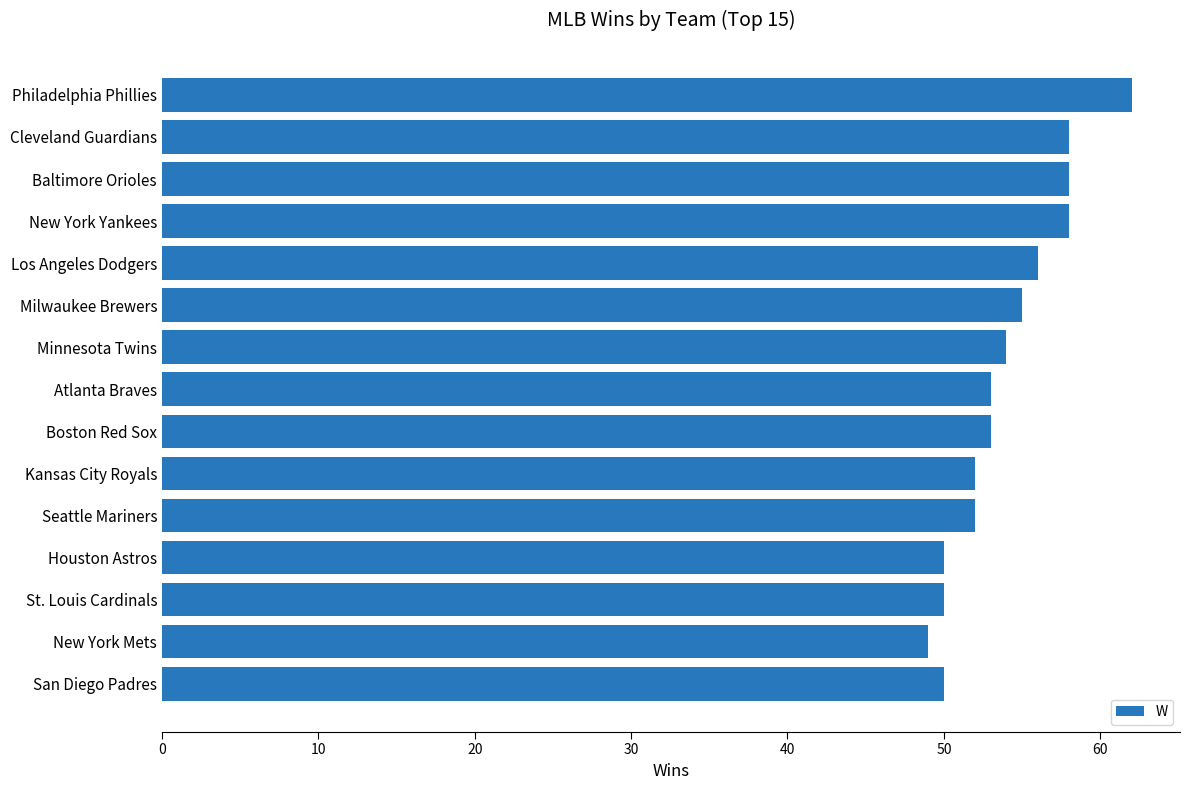

What is the minimum value shown in the chart?

49